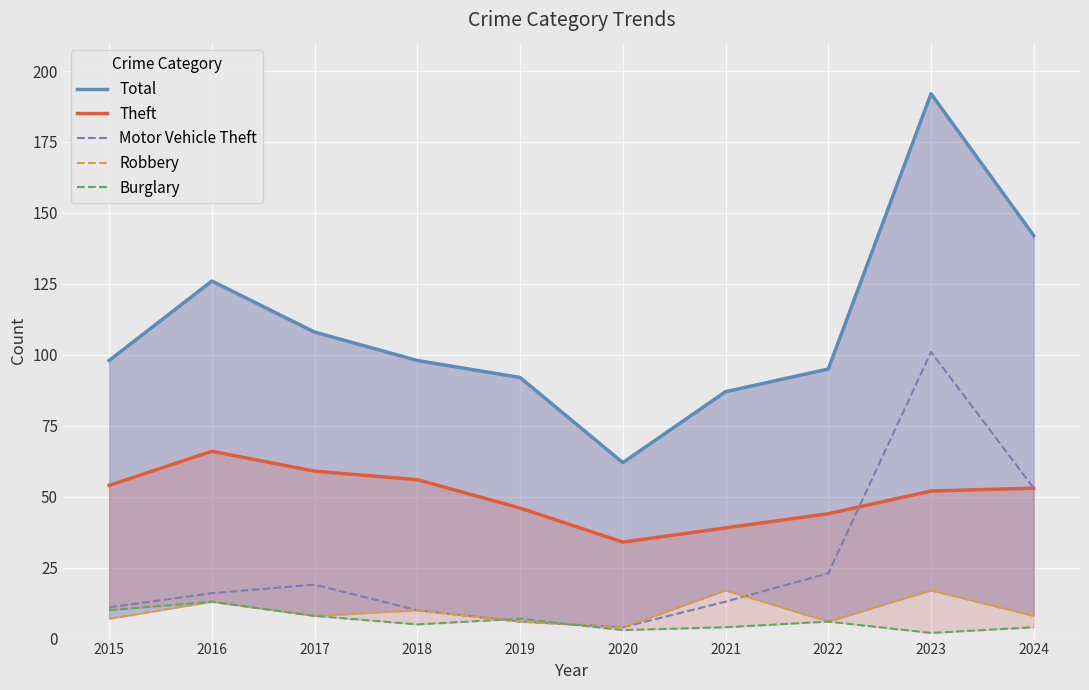

What is the average value of the Motor Vehicle Theft series?

26